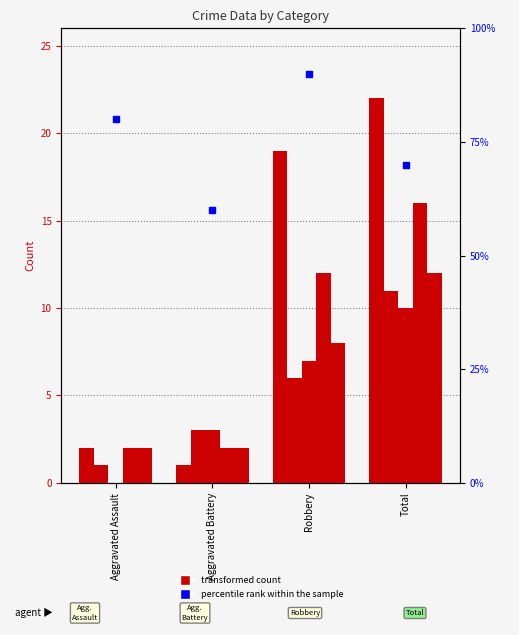

Reading left to right, transcribe all the data shown in this chart.

Aggravated Assault=80	Aggravated Battery=60	Robbery=90	Total=70